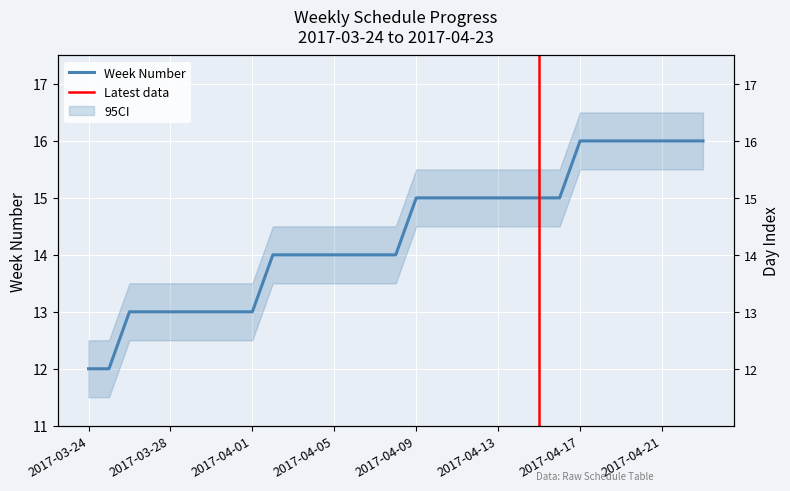

Rank the categories by value from highest to lowest.

2017-04-17, 2017-04-18, 2017-04-19, 2017-04-20, 2017-04-21, 2017-04-22, 2017-04-23, 2017-04-09, 2017-04-10, 2017-04-11, 2017-04-12, 2017-04-13, 2017-04-14, 2017-04-15, 2017-04-16, 2017-04-02, 2017-04-03, 2017-04-04, 2017-04-05, 2017-04-06, 2017-04-07, 2017-04-08, 2017-03-26, 2017-03-27, 2017-03-28, 2017-03-29, 2017-03-30, 2017-03-31, 2017-04-01, 2017-03-24, 2017-03-25